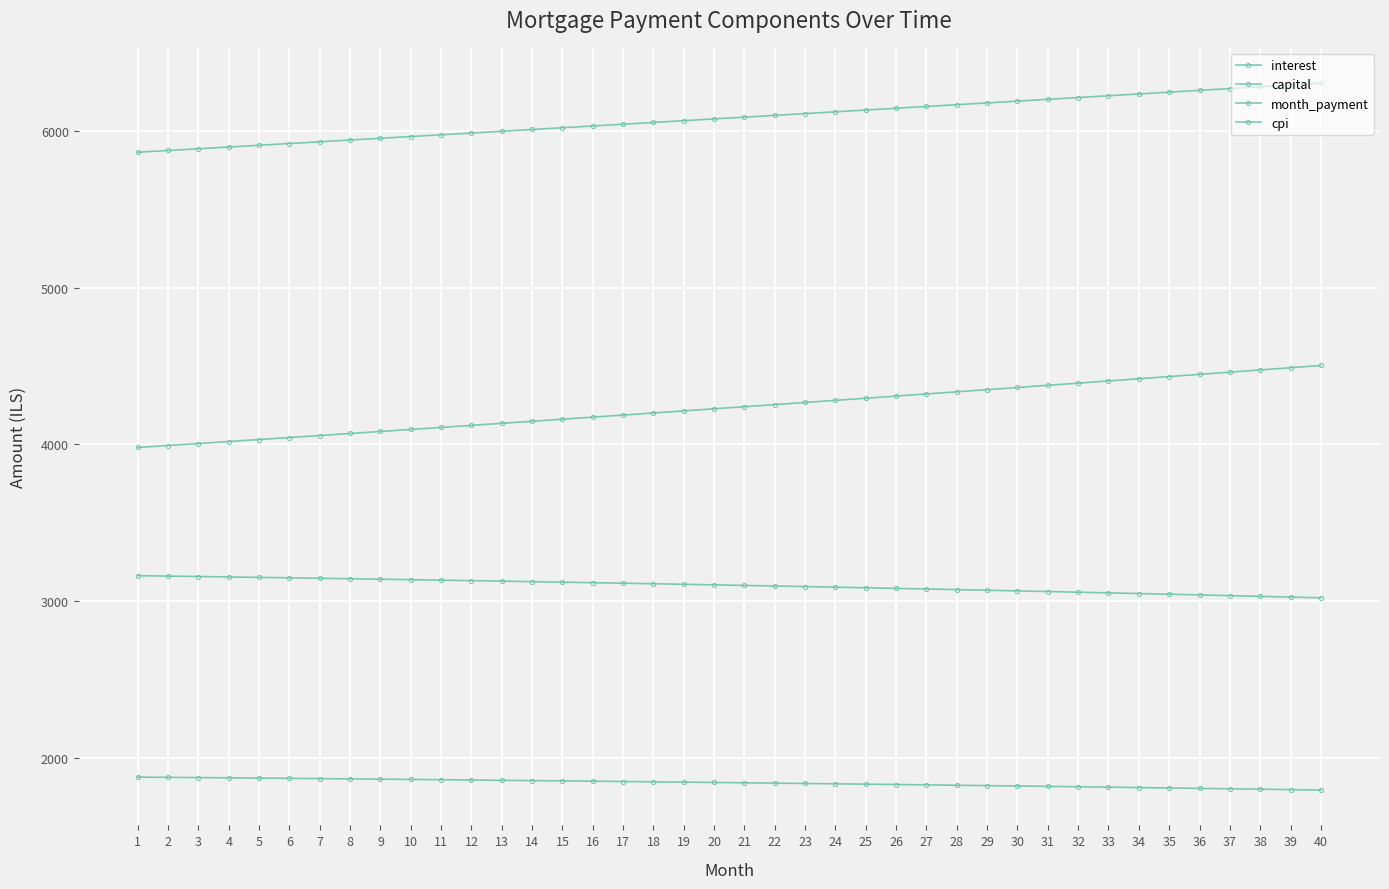

What is the total value across all series at 5?

14965.5